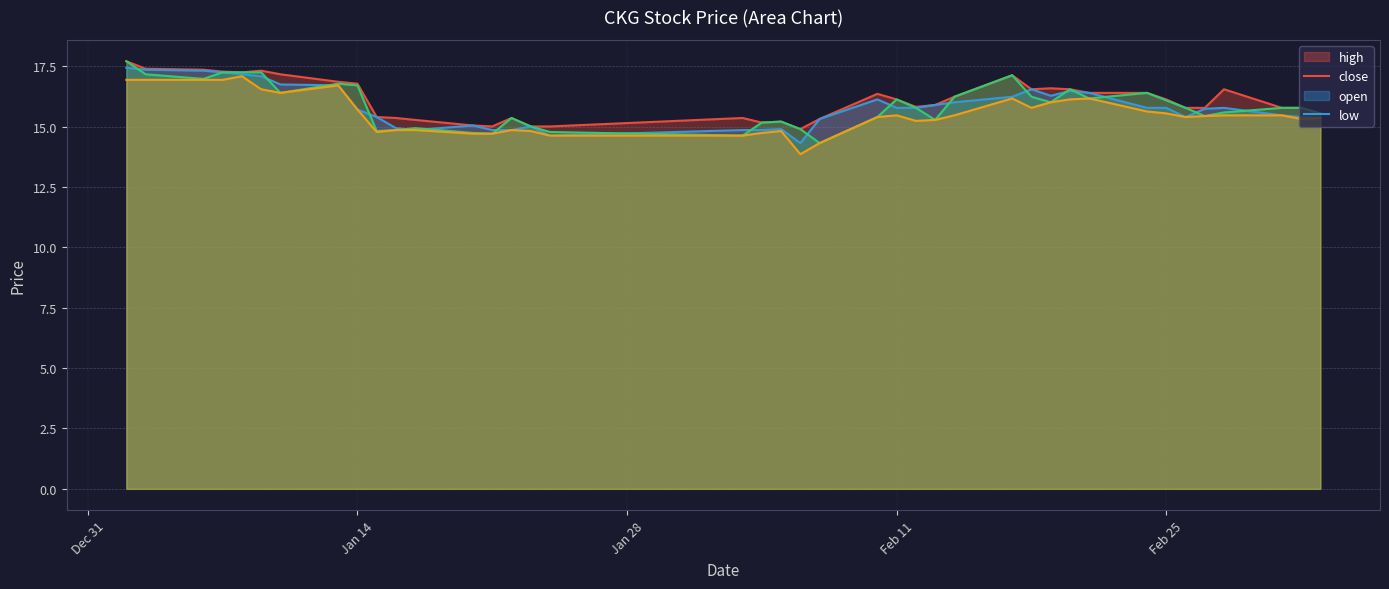

True or false: open and low intersect in this chart.

False